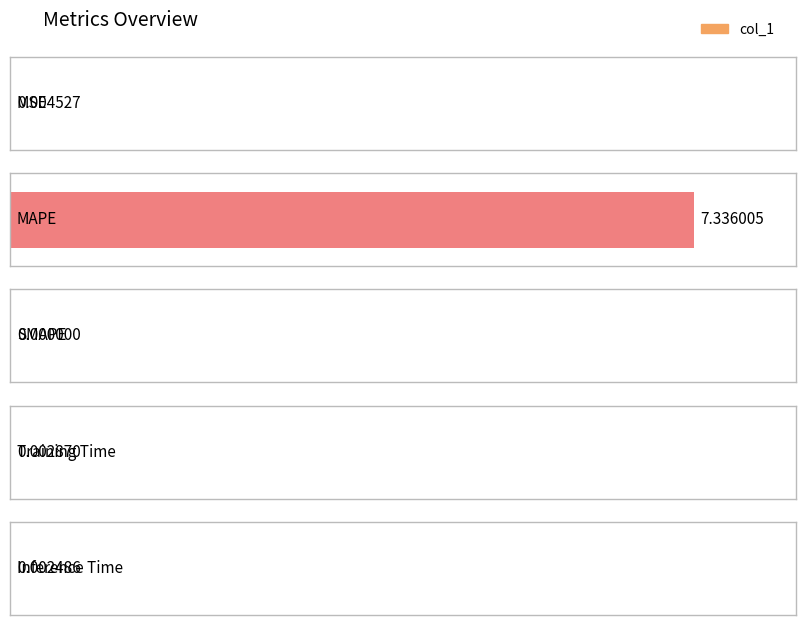

Rank the categories by value from highest to lowest.

MAPE, MSE, Training Time, Inference Time, SMAPE